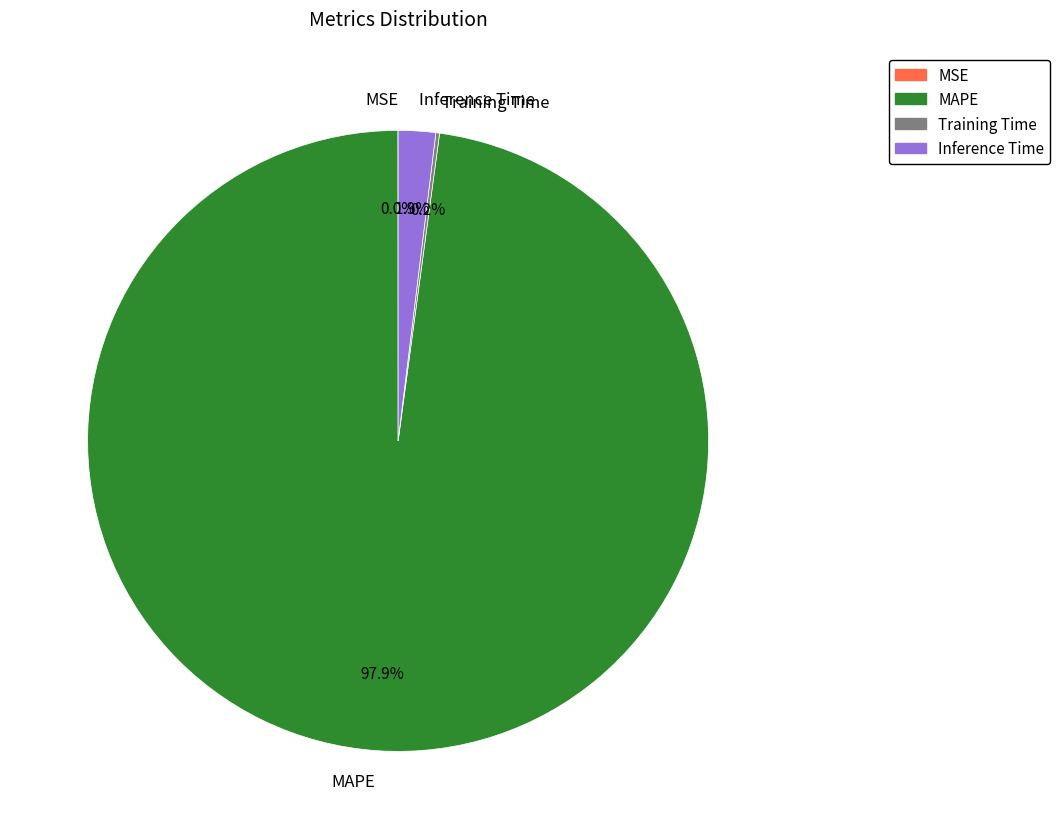

To the nearest percent, what portion does Inference Time represent?

2%